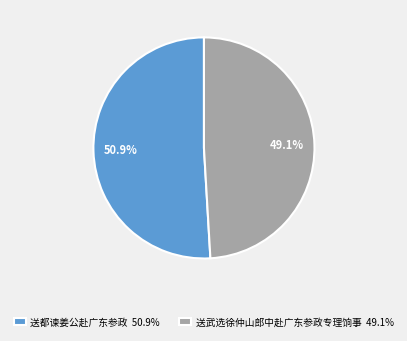

Rank the categories by value from highest to lowest.

送都谏姜公赴广东参政, 送武选徐仲山郎中赴广东参政专理饷事